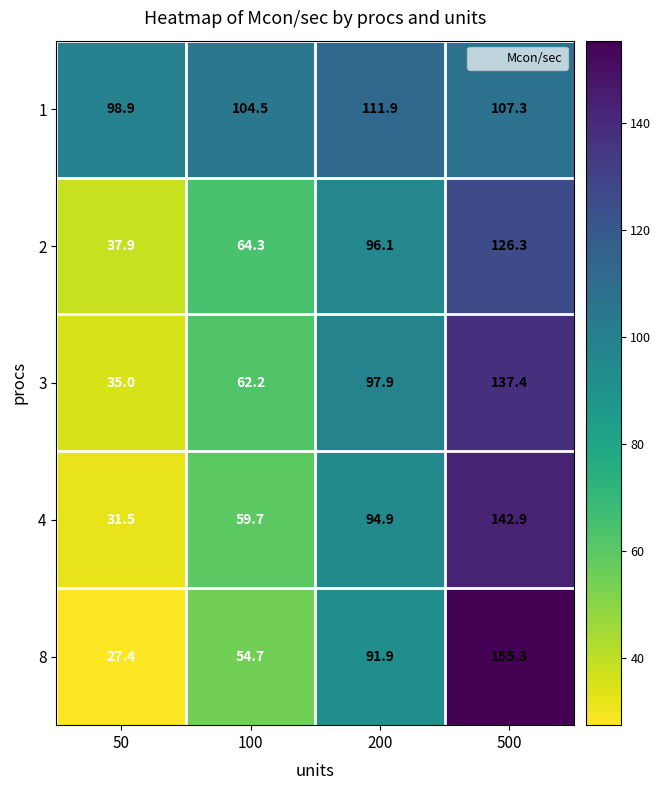

Which series has the largest total across all categories?

1